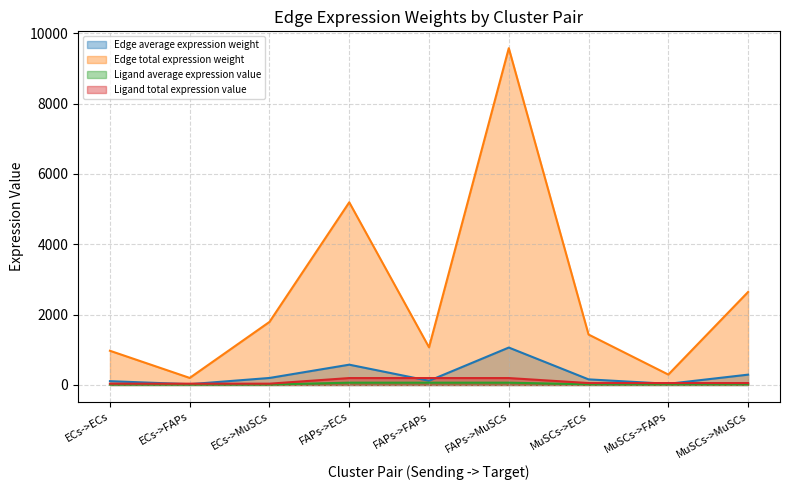

At which category does the chart reach its peak across all series?

FAPs->MuSCs